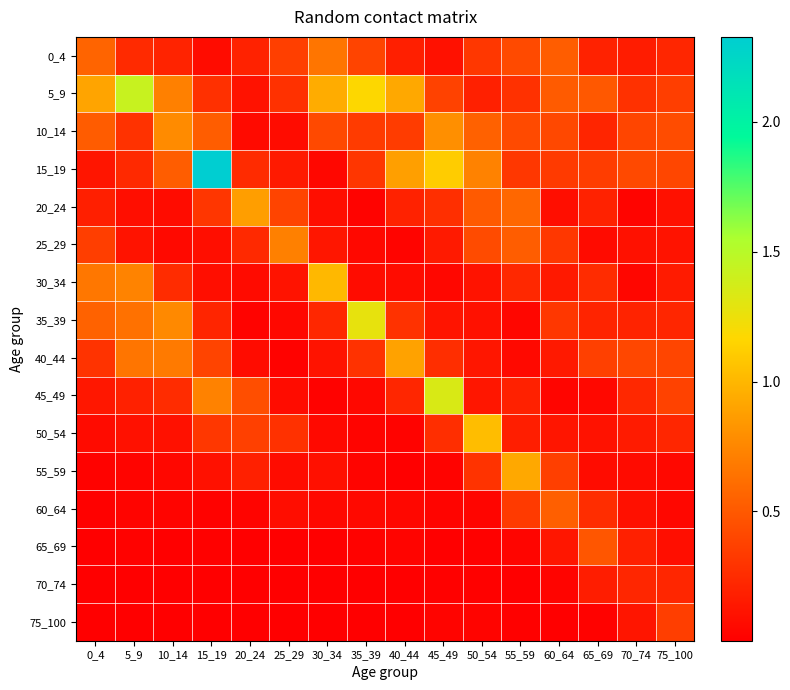

What is the difference between the highest and lowest values at 50_54?

1.0